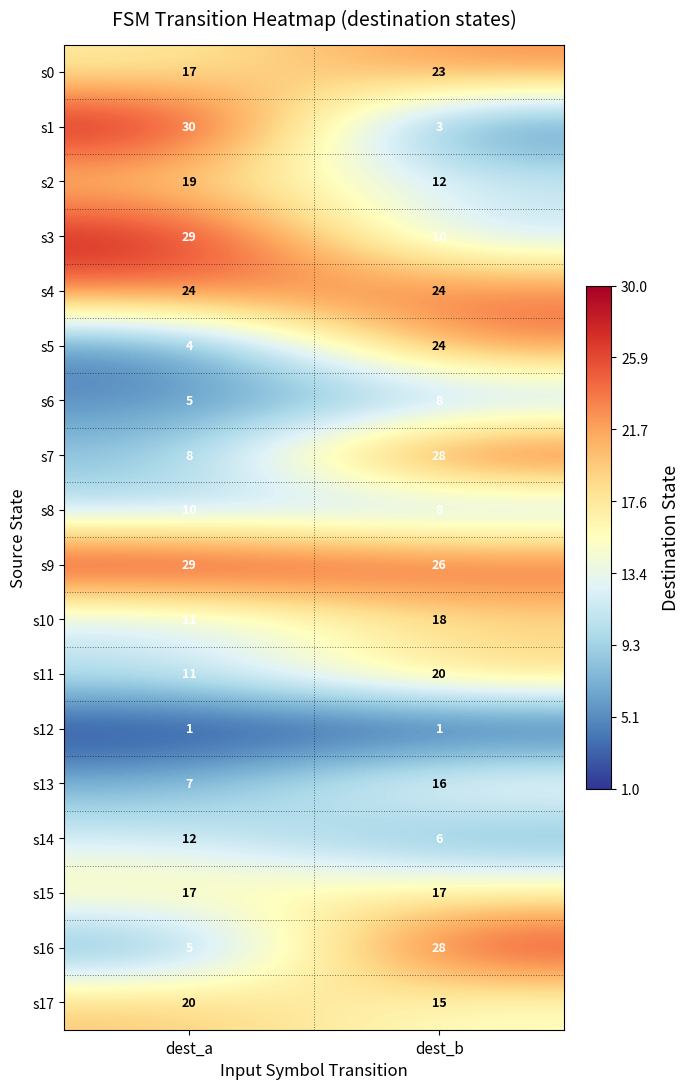

At which category is the sum across all series the highest?

dest_b